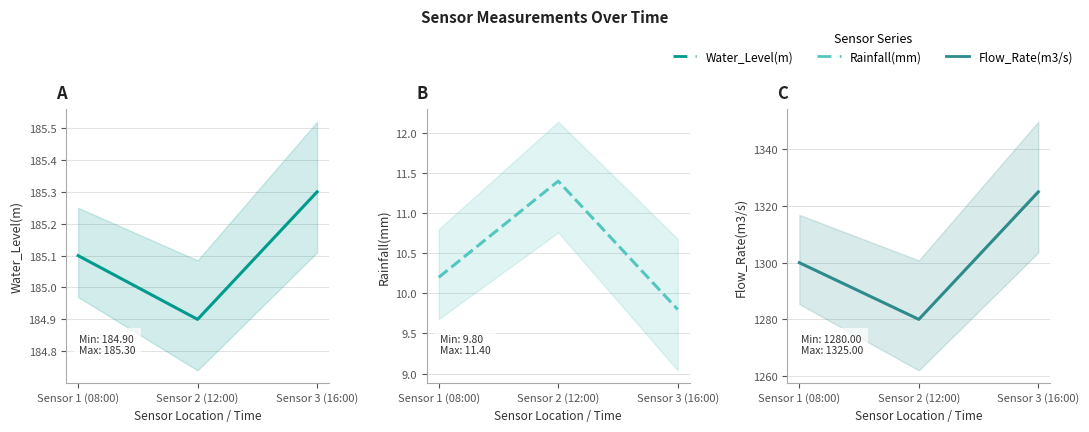

At which category is the sum across all series the highest?

Sensor 3 (16:00)